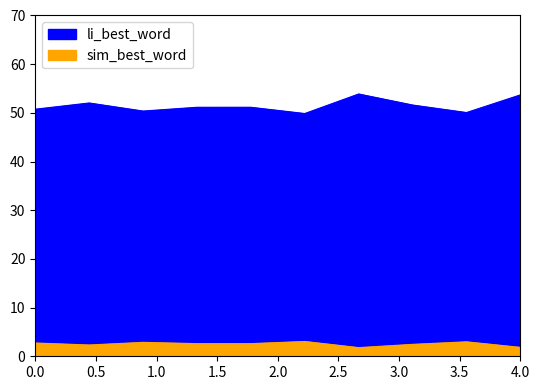

What is the minimum value shown in the chart?

1.8